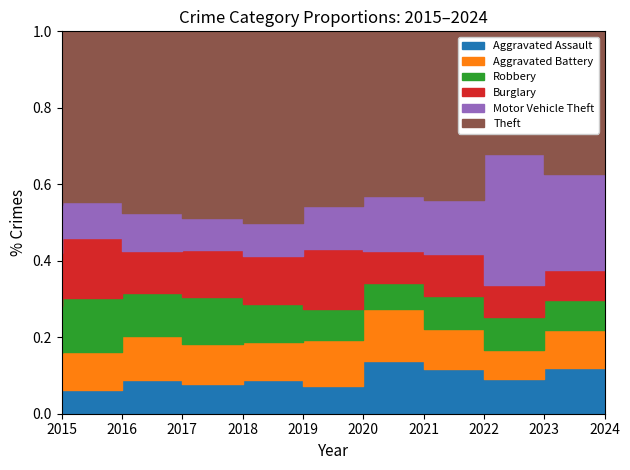

How many lines are shown in the chart?

6